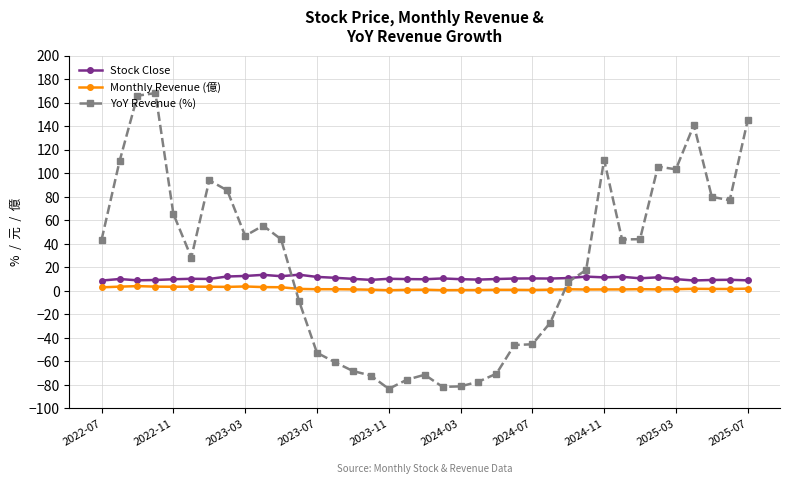

What is the value of the YoY Revenue (%) point at the 32nd from the left?

105.7